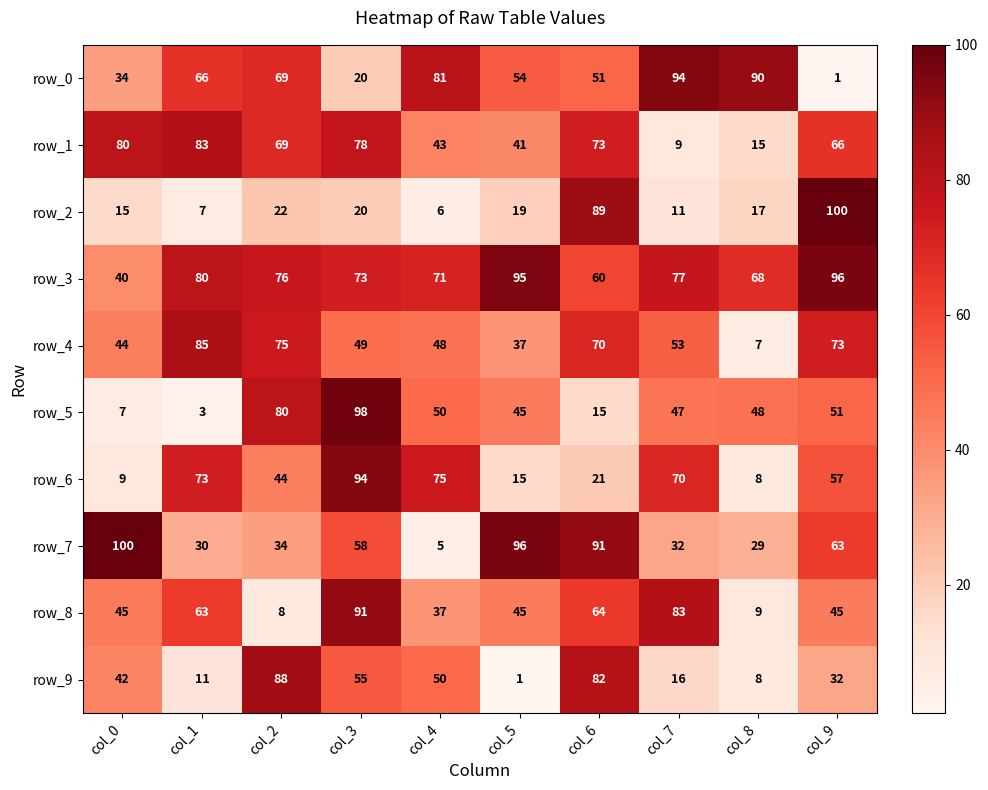

At which label does row_8 reach its peak?

col_3